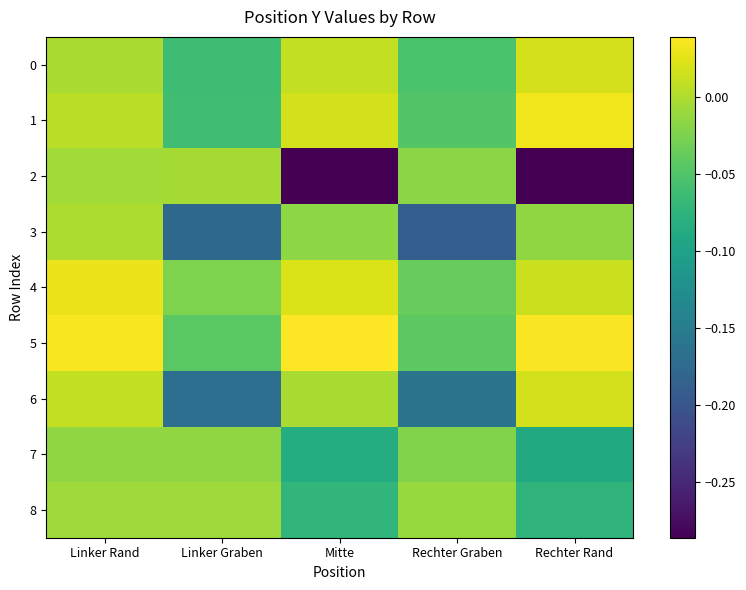

What is the difference between the highest and lowest values at Linker Rand?

0.1